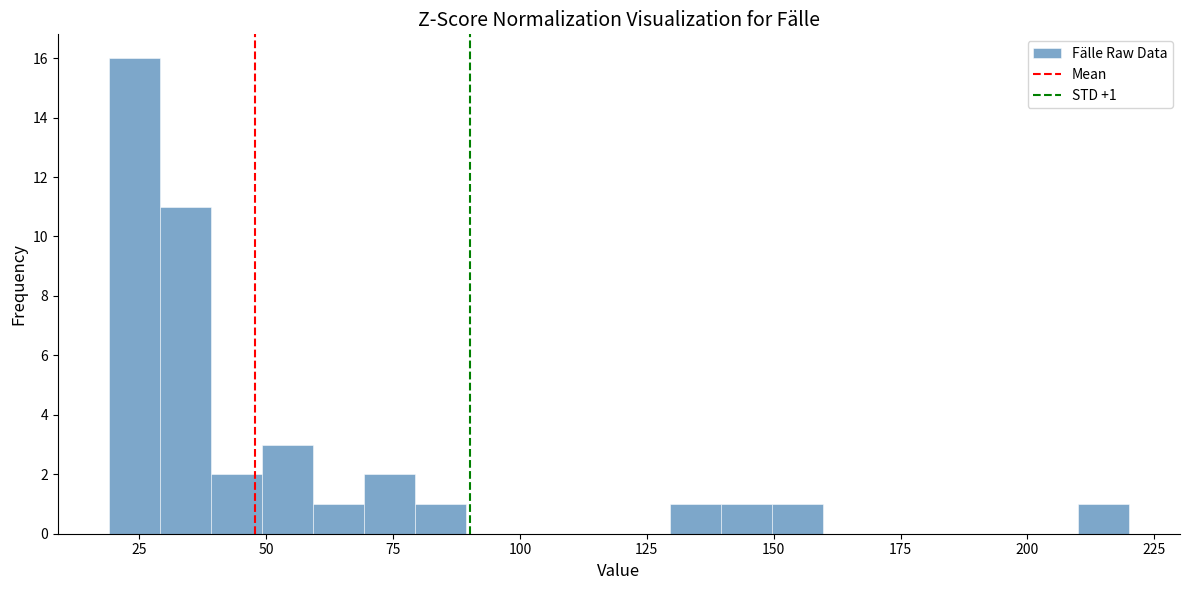

Read against the x-axis, roughly where is the centre of the tallest bar?

25